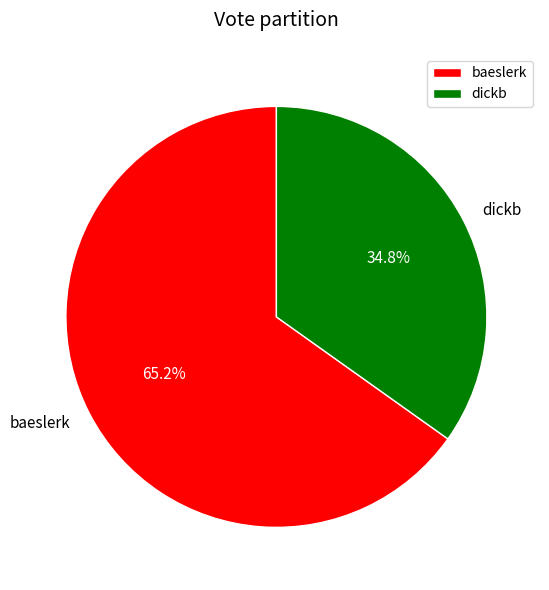

Is there a majority slice in this chart?

Yes